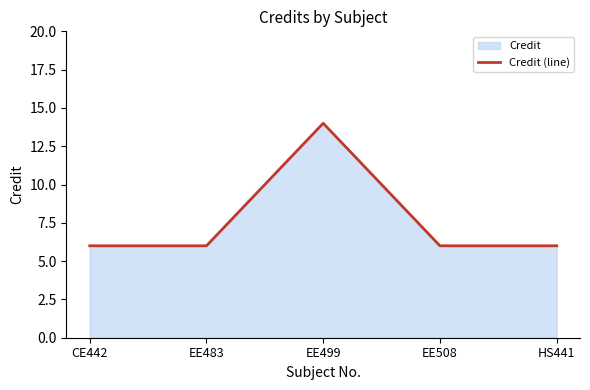

What is the maximum value shown in the chart?

14